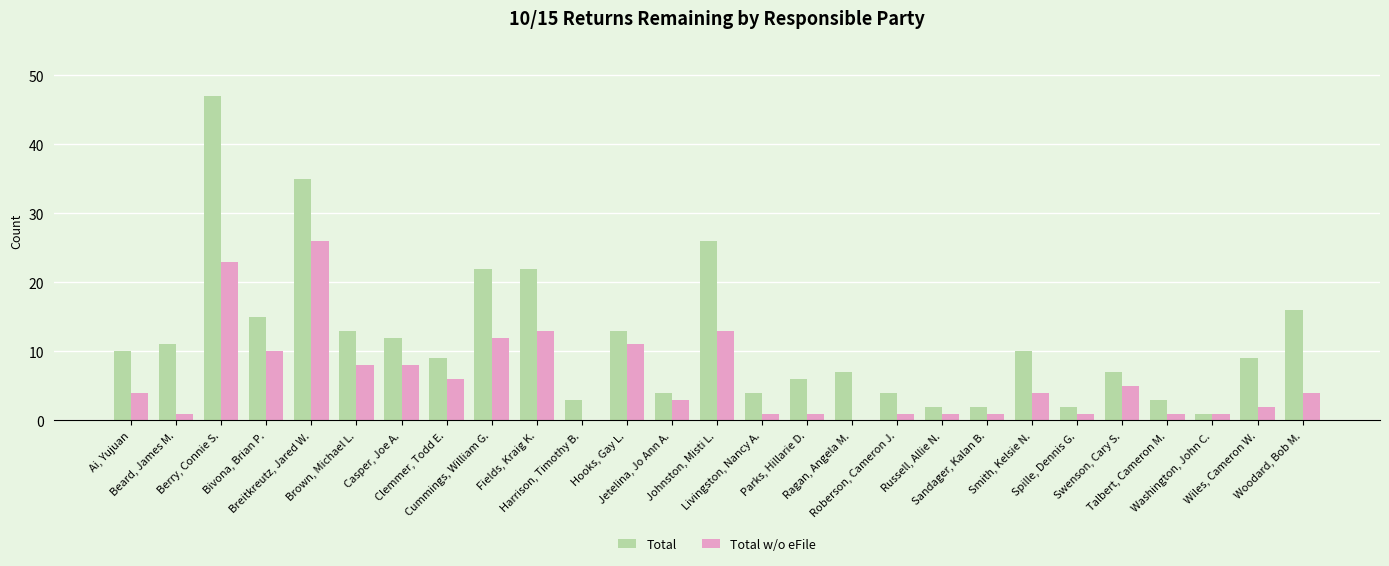

What is the spread (max minus min) of values at Berry, Connie S.?

24